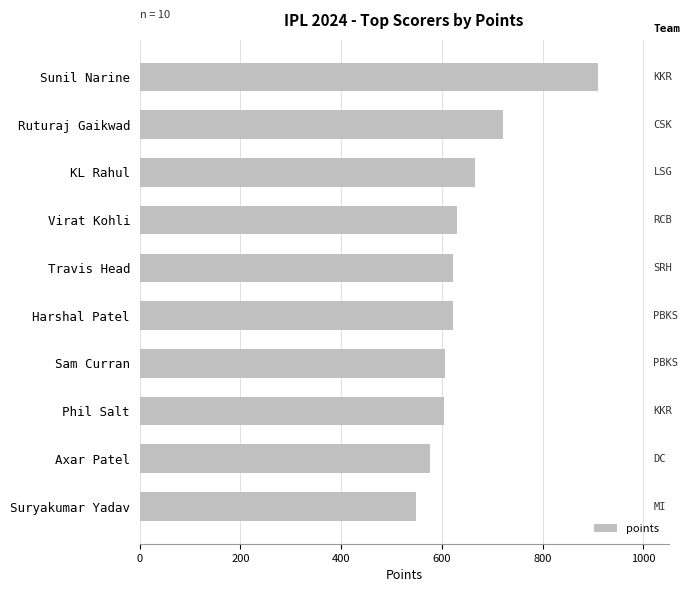

Is it true that the value at Suryakumar Yadav is 157?

False